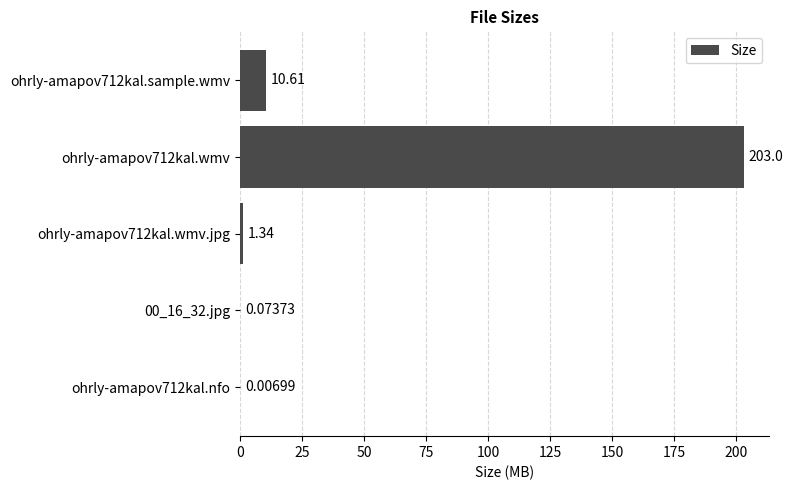

Are the bars grouped side by side (vs. stacked)?

No